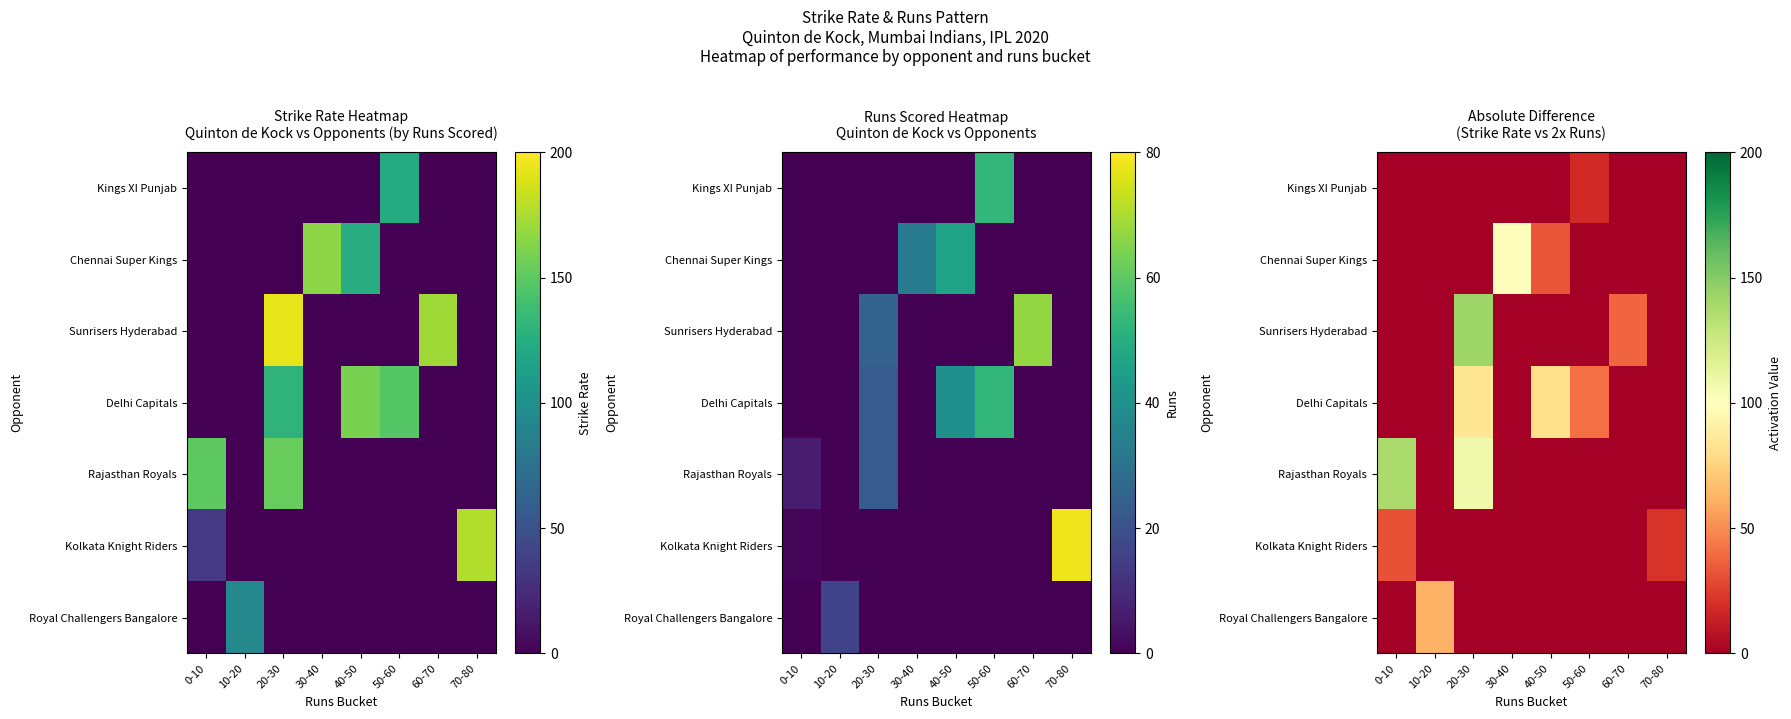

The Rajasthan Royals series shows 0.0 at 10-20. True or false?

True